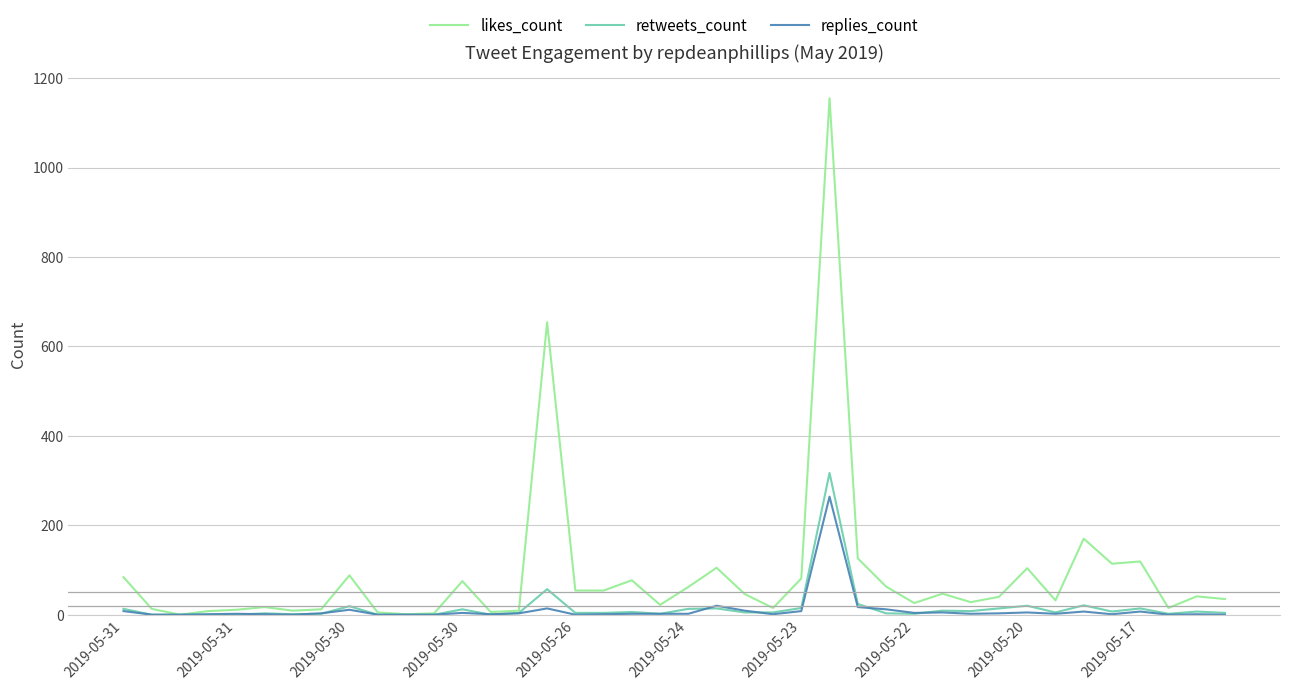

What is the highest value of the likes_count series?

1155